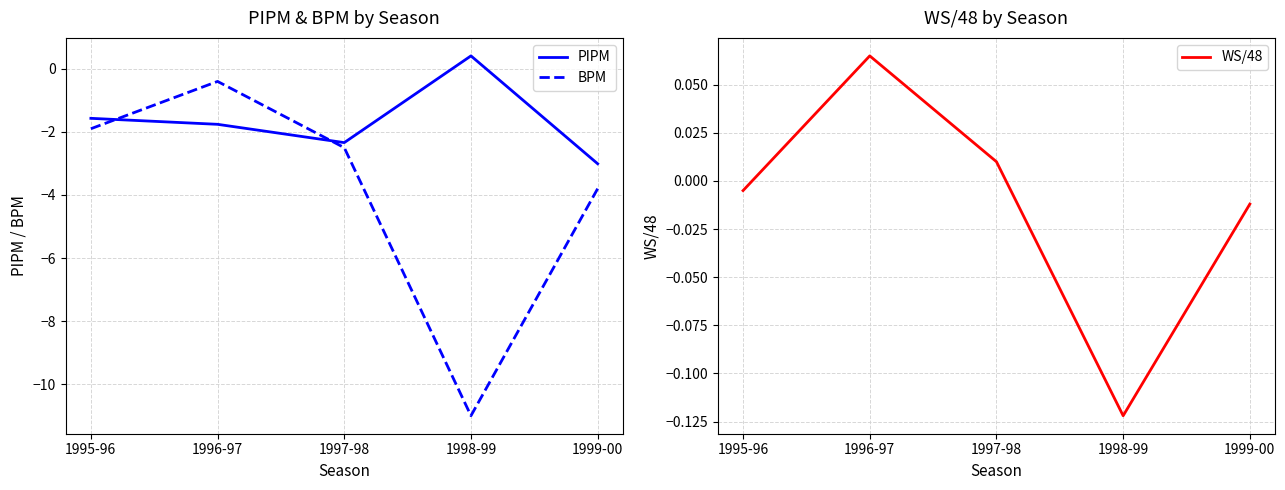

How many positive values does the PIPM series have?

1